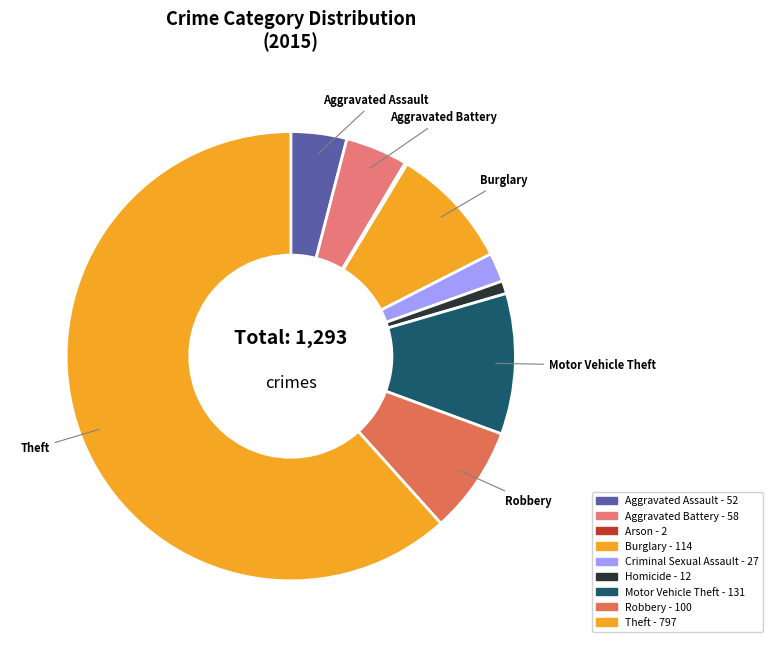

To the nearest percent, what is the difference between the largest and smallest slice percentages?

61%